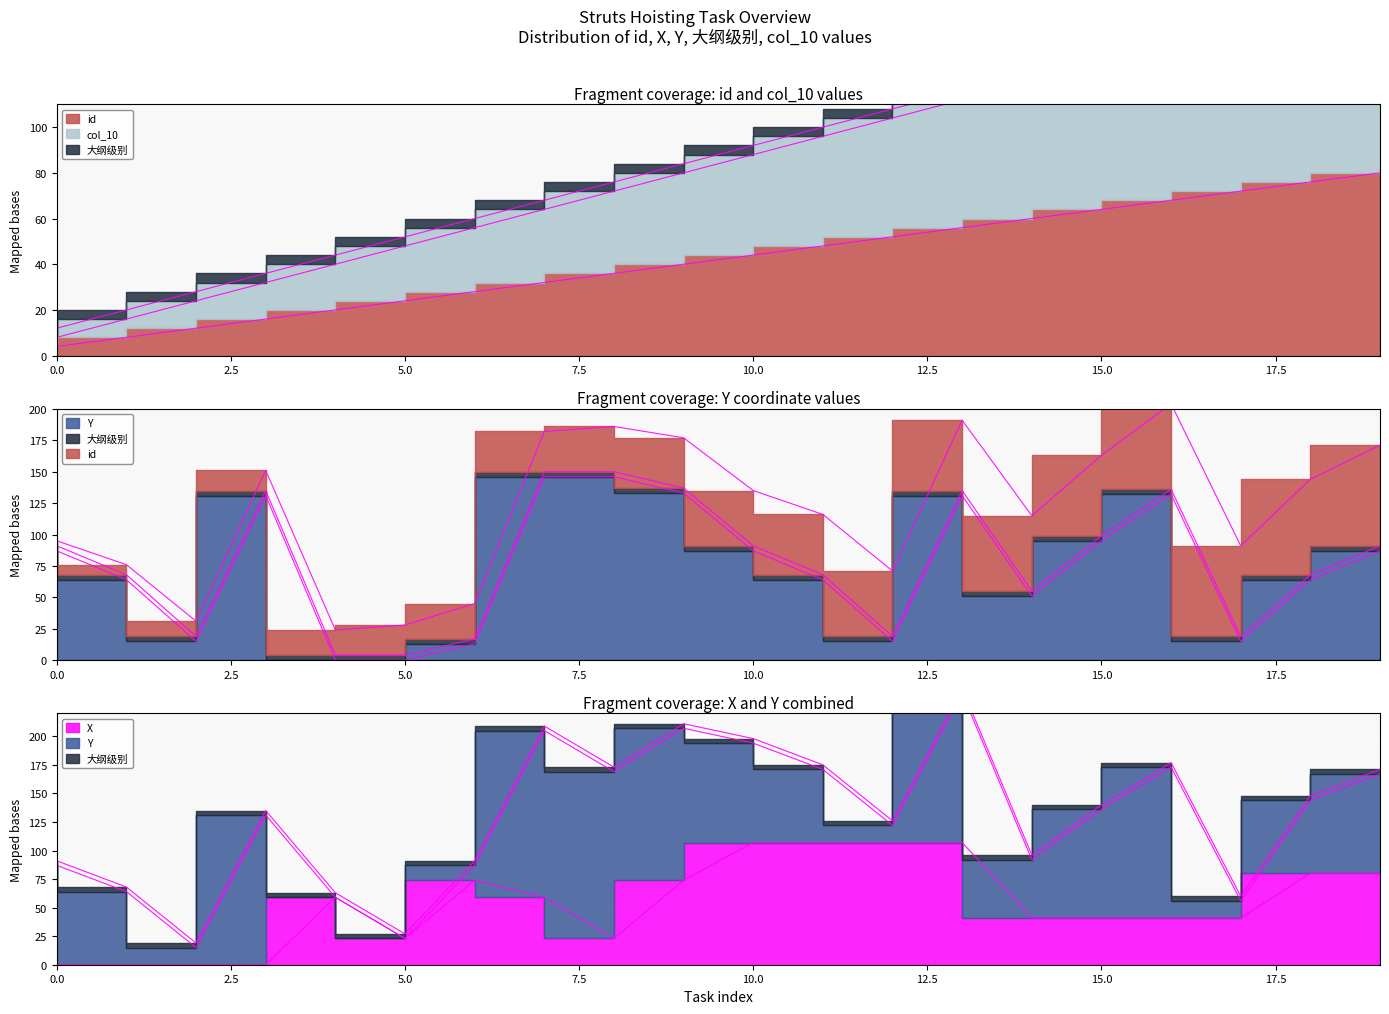

Between 6 and 10, which series saw the biggest shift?

Y